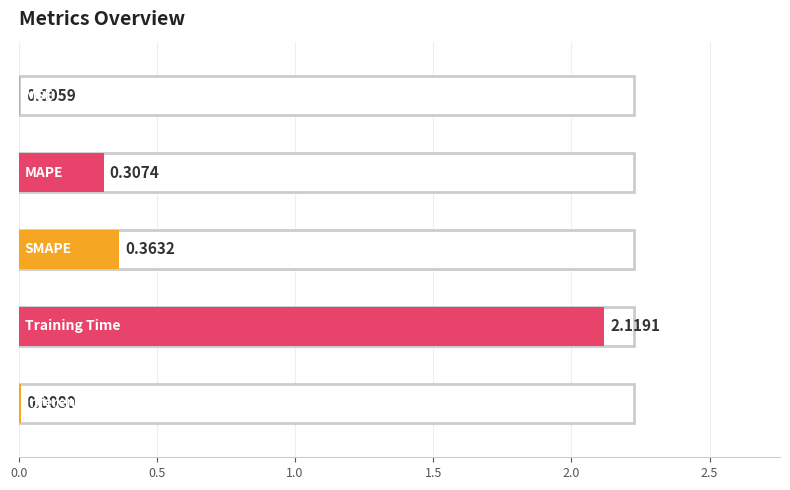

Reading left to right, extract all data points from this chart.

MSE=0.0	MAPE=0.3	SMAPE=0.4	Training Time=2.1	Inference Time=0.0